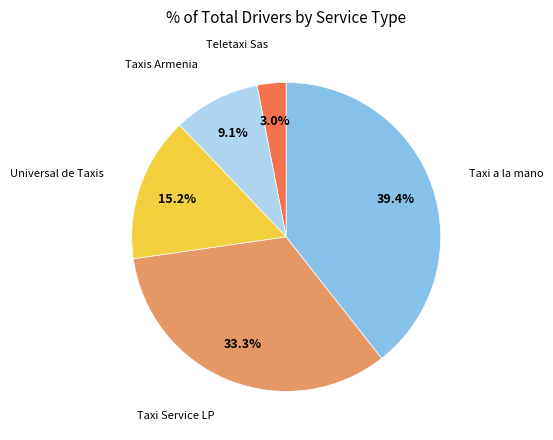

Is there any slice that represents more than half of the pie?

No